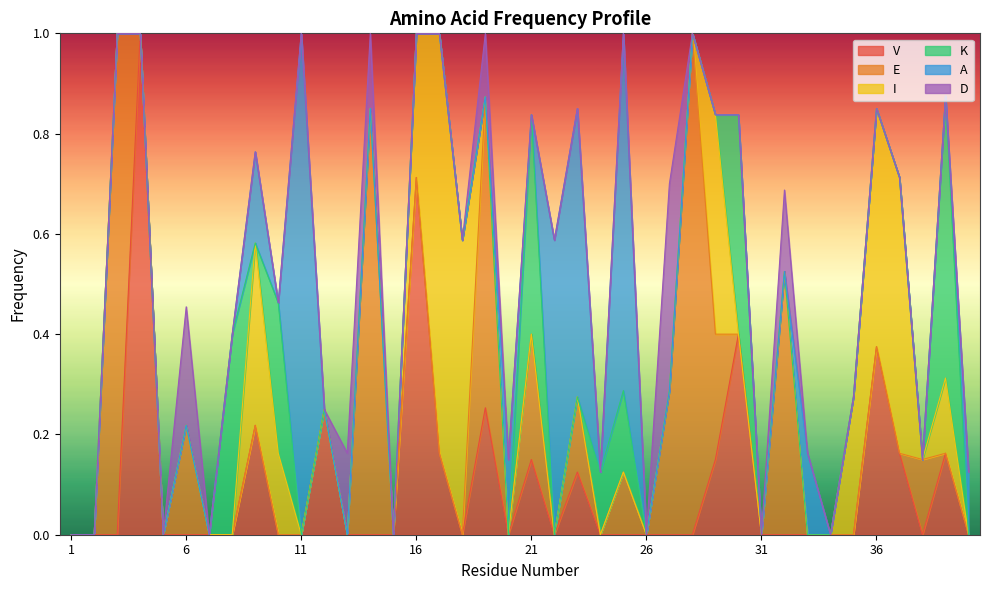

At which label does D reach its minimum?

1